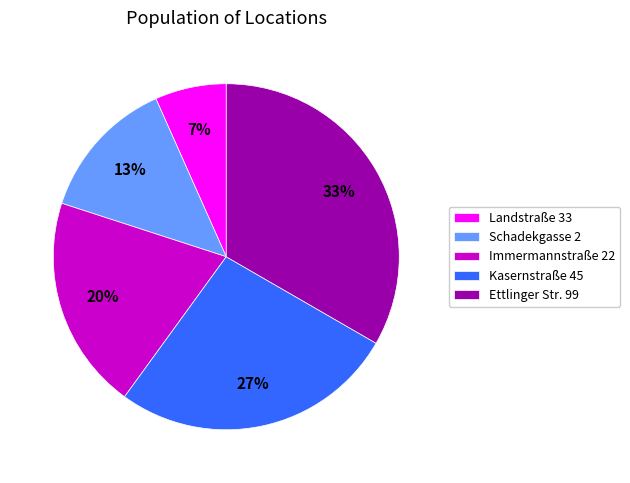

How many segments does this pie chart have?

5